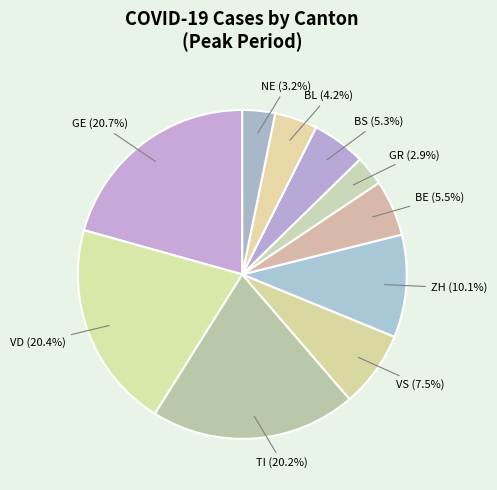

Approximately how many times larger is the value at ZH compared to BS?

1.9